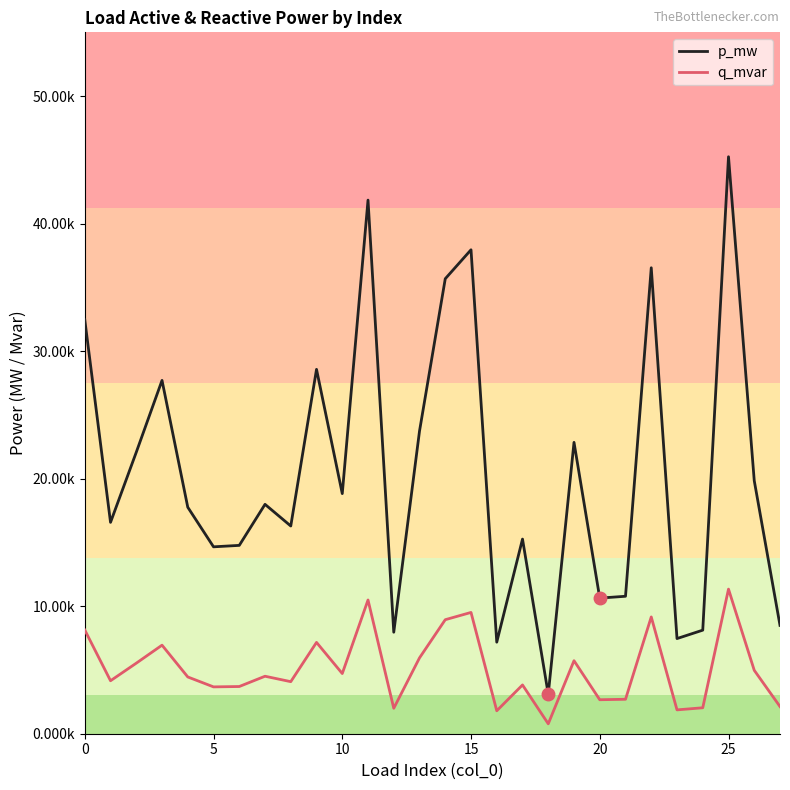

True or false: q_mvar and p_mw cross at least once.

False